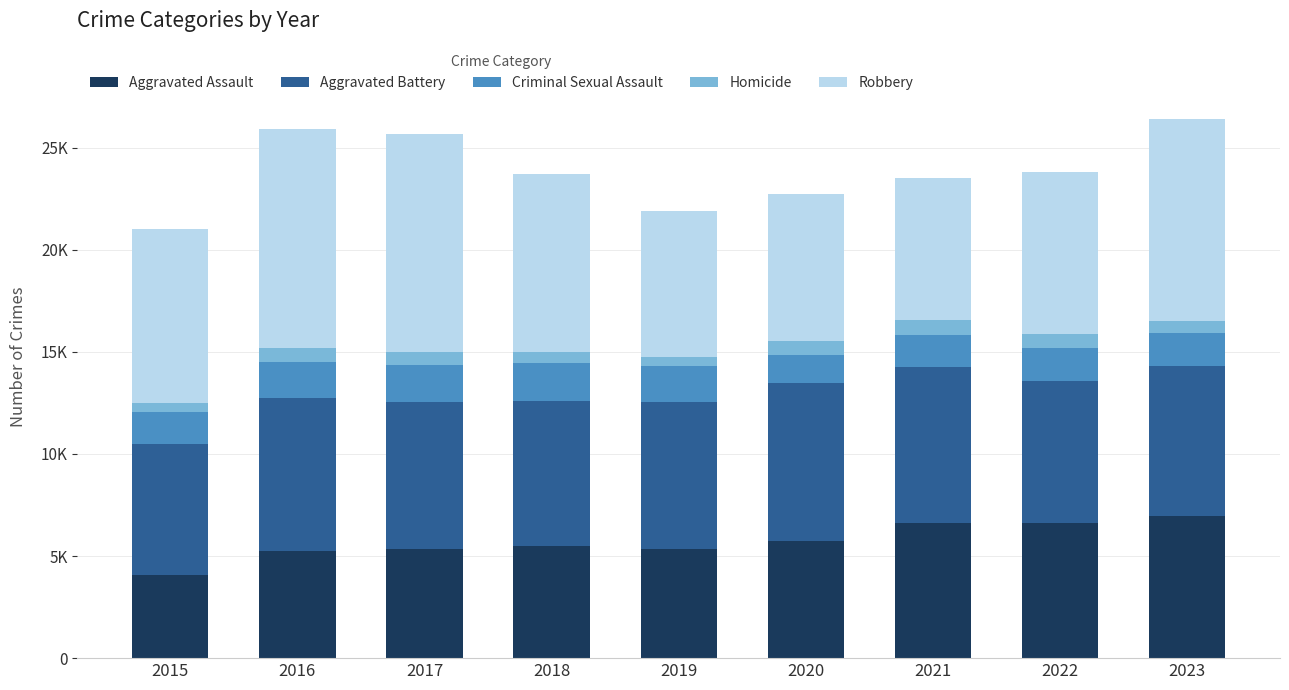

Are the bars grouped side by side (vs. stacked)?

No